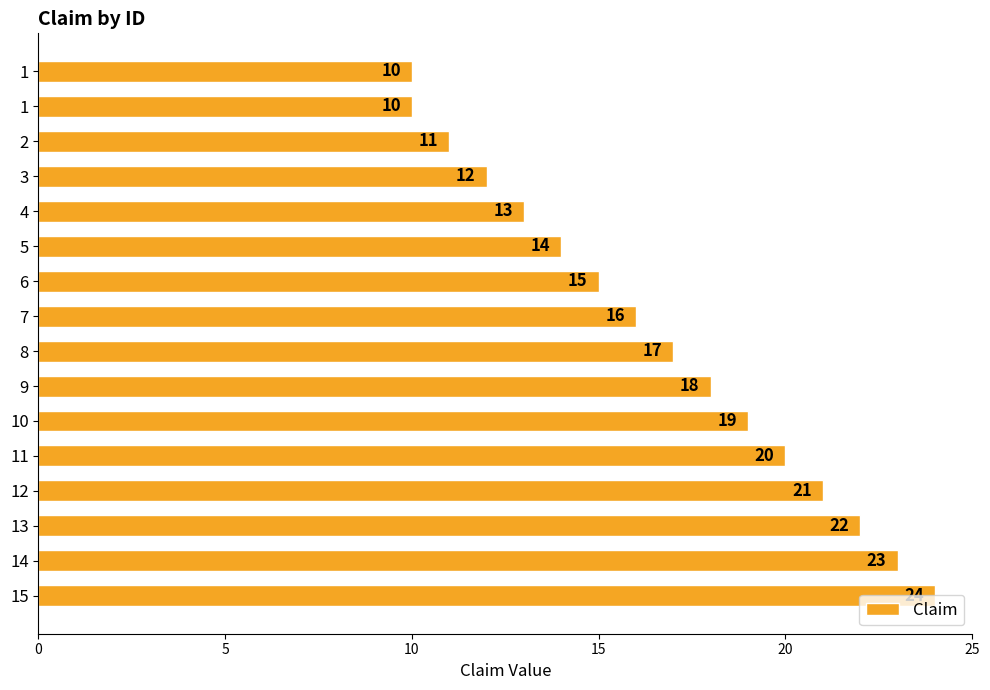

What is the sum of the values at 12 and 5?

35